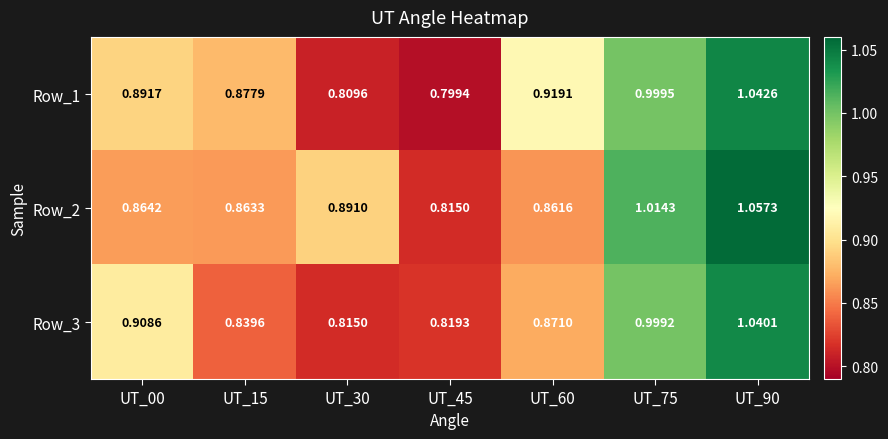

Is the value of Row_1 at UT_30 greater than the value of Row_3 at UT_15?

No